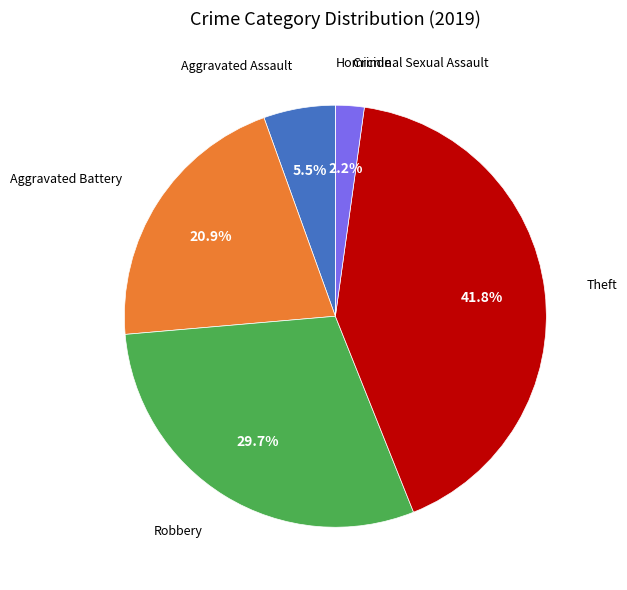

Is there a majority slice in this chart?

No